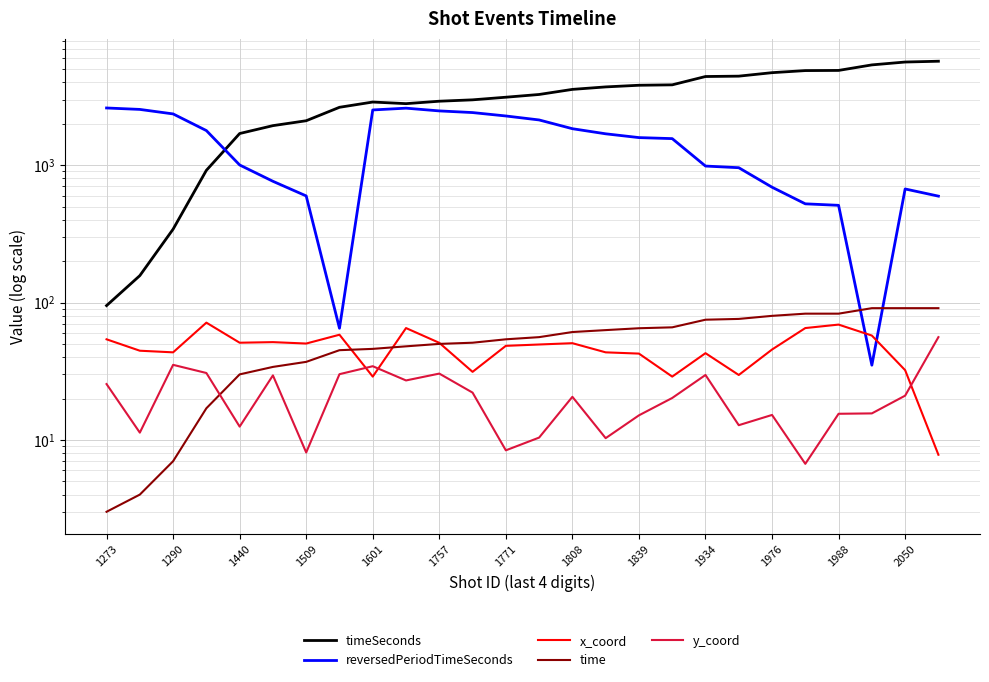

True or false: reversedPeriodTimeSeconds and x_coord intersect in this chart.

True